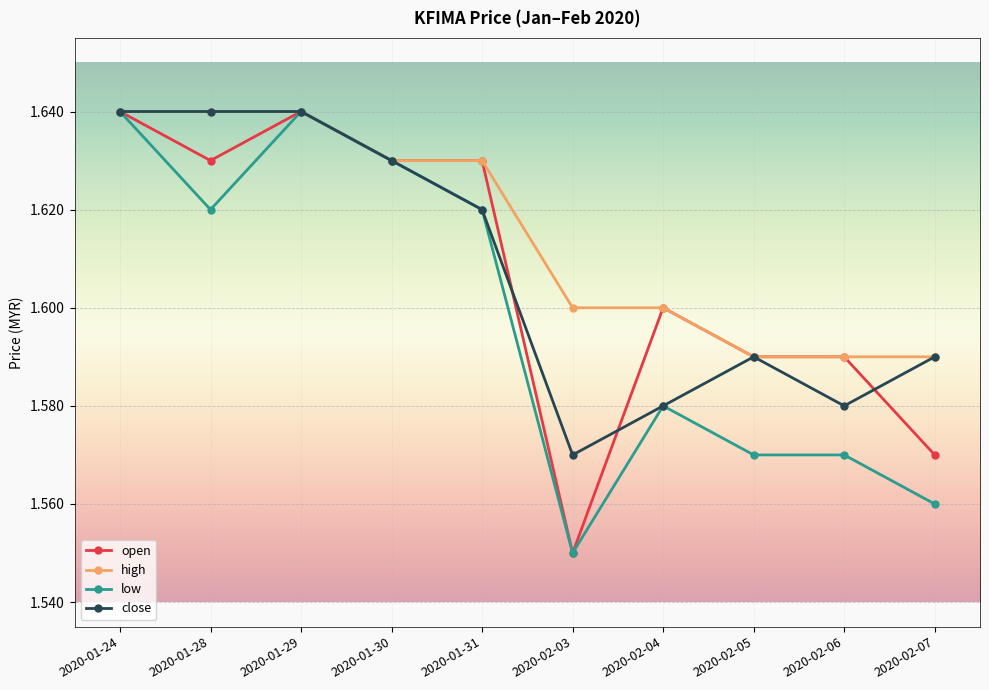

At which category does the chart reach its minimum across all series?

2020-02-03